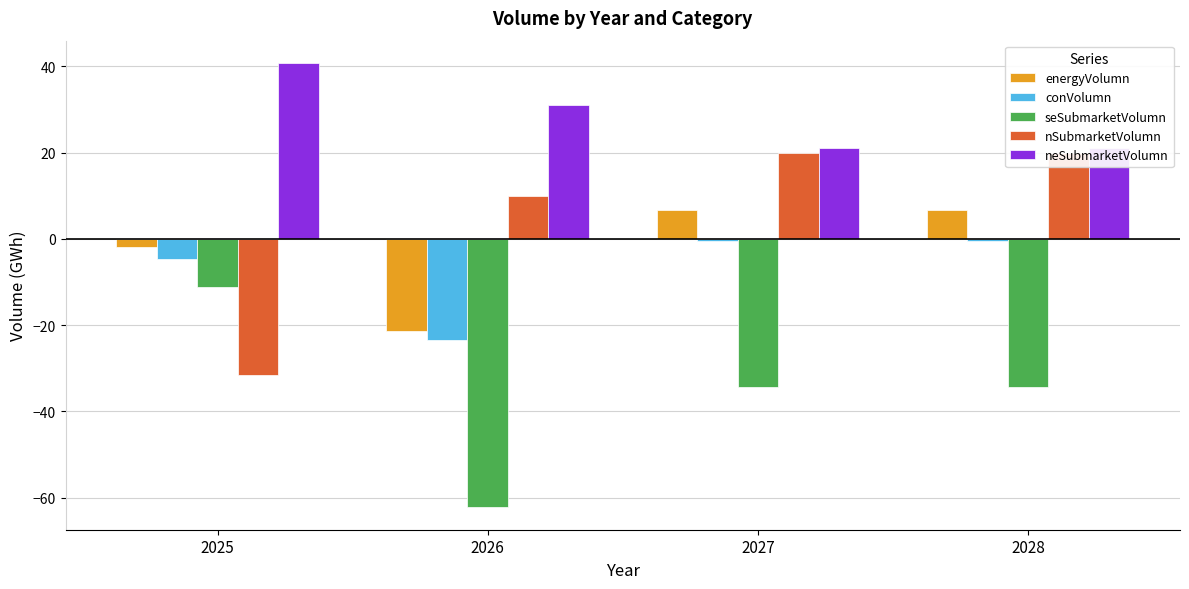

At which label does seSubmarketVolumn reach its peak?

2025